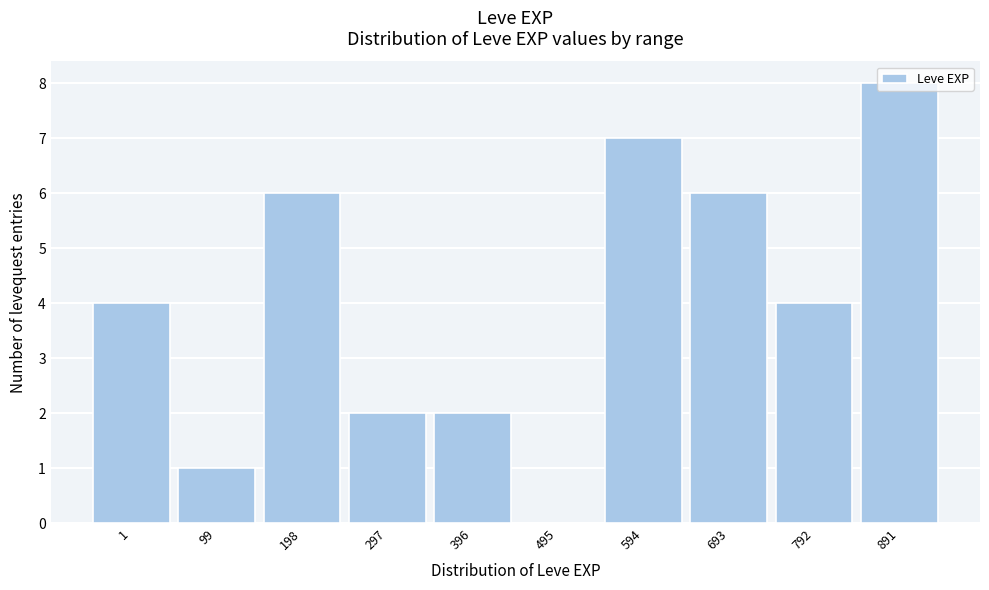

What is the maximum value shown in the chart?

8